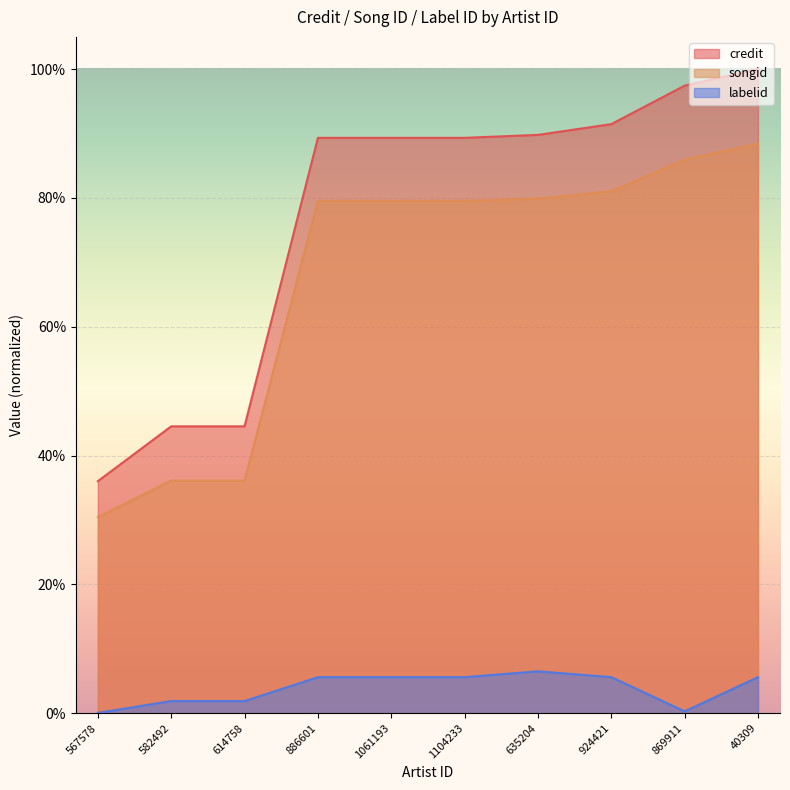

At 614758, list the series in order from largest to smallest.

credit, songid, labelid